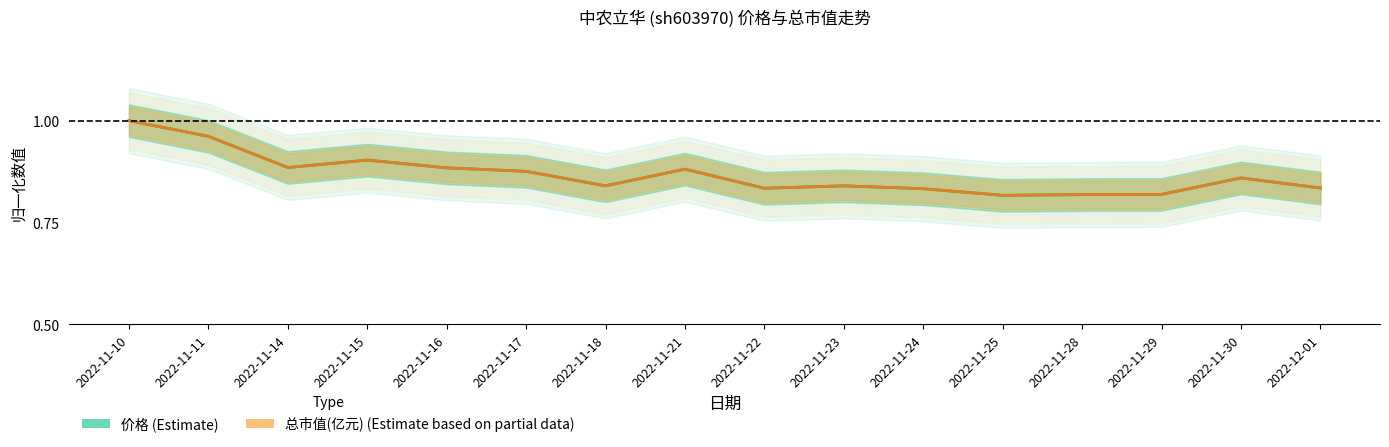

What position from the right is 2022-12-01?

1